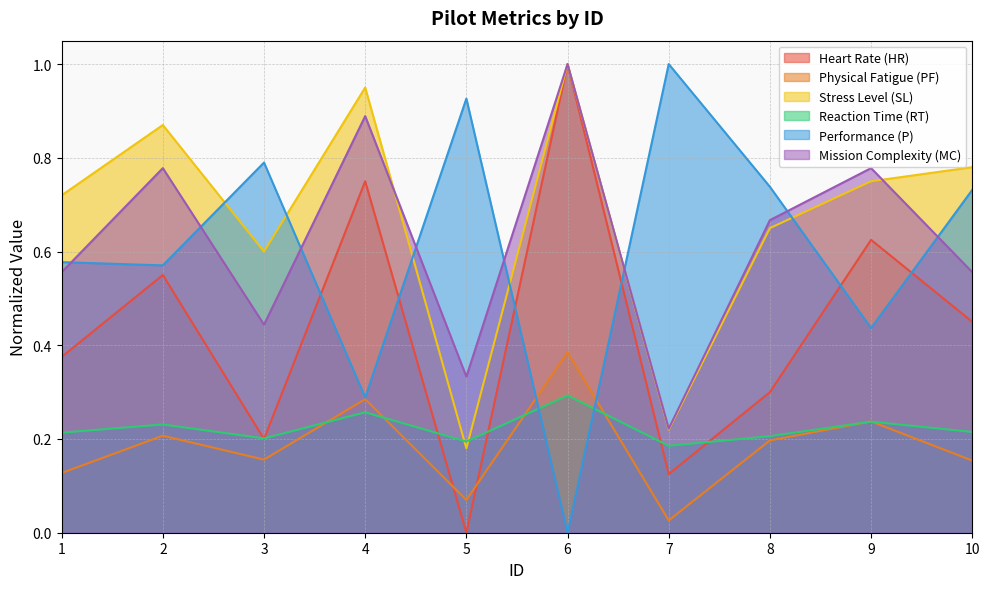

Reading left to right, transcribe all the data shown in this chart.

Heart Rate (HR): 0.4	0.6	0.2	0.8	0.0	1.0	0.1	0.3	0.6	0.5
Physical Fatigue (PF): 0.1	0.2	0.2	0.3	0.1	0.4	0.0	0.2	0.2	0.2
Stress Level (SL): 0.7	0.9	0.6	0.9	0.2	1.0	0.2	0.7	0.8	0.8
Reaction Time (RT): 0.2	0.2	0.2	0.3	0.2	0.3	0.2	0.2	0.2	0.2
Performance (P): 0.6	0.6	0.8	0.3	0.9	0.0	1.0	0.7	0.4	0.7
Mission Complexity (MC): 0.6	0.8	0.4	0.9	0.3	1.0	0.2	0.7	0.8	0.6